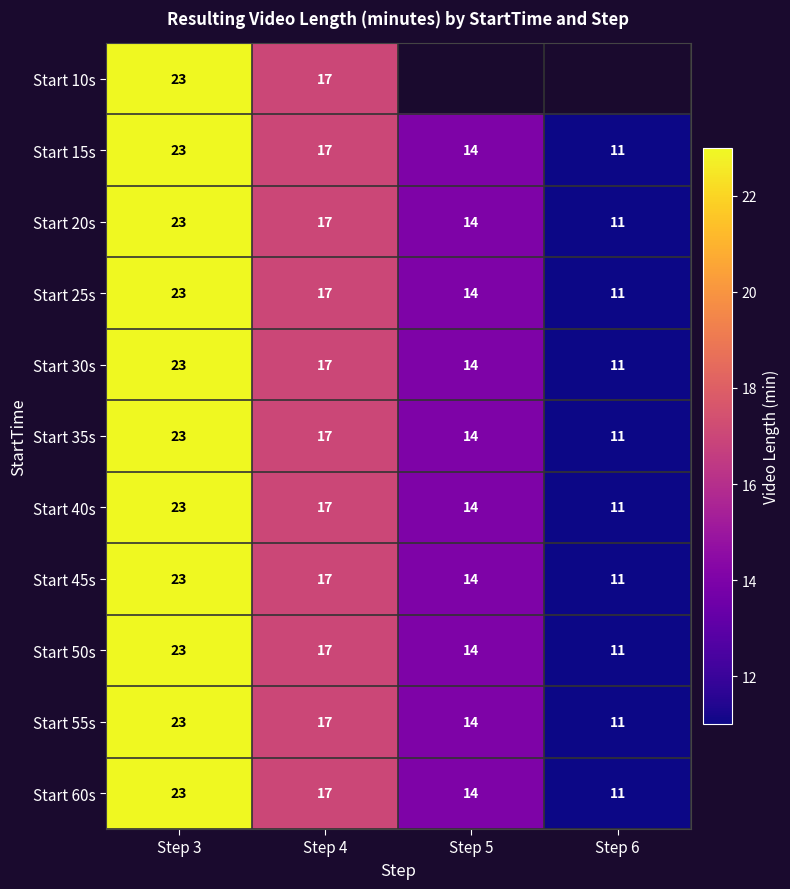

Which has a higher value, Step 6 or Step 5?

Step 5